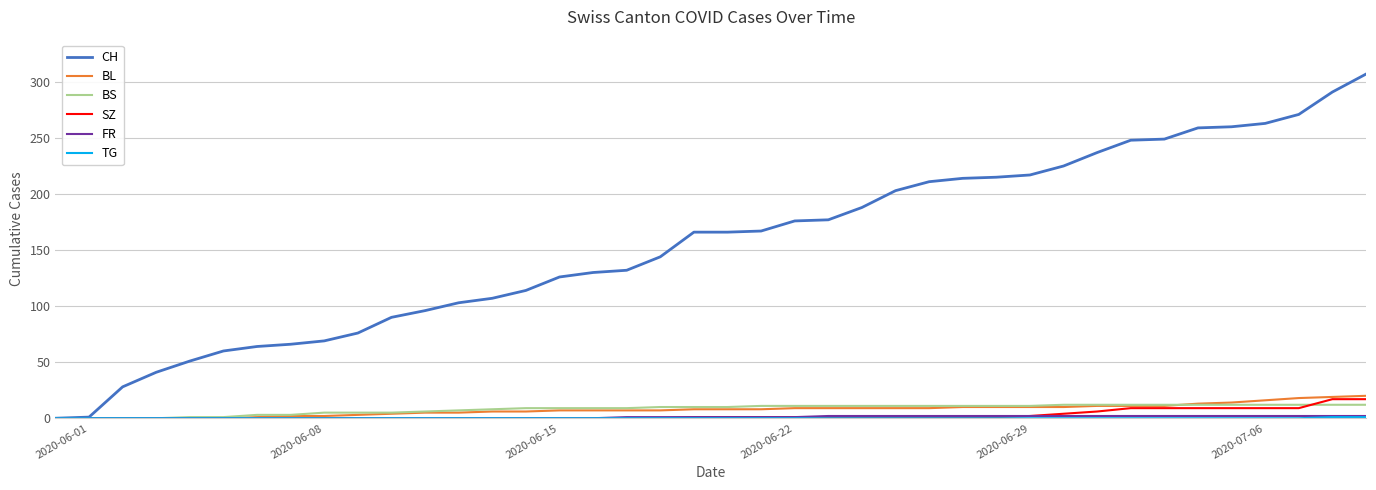

Which series has the largest range (max minus min)?

CH